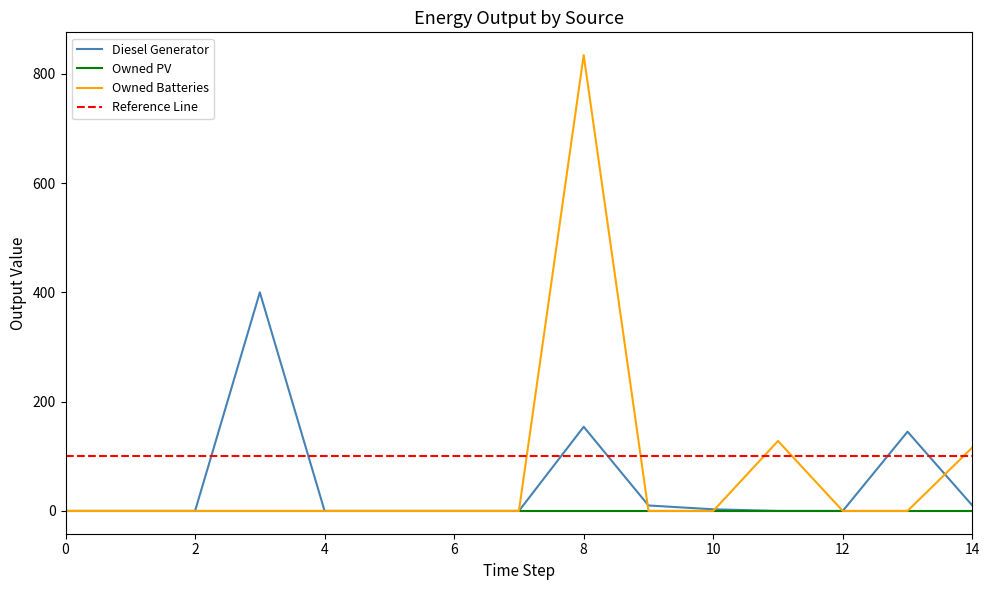

Is this an area chart (filled region under the line)?

No